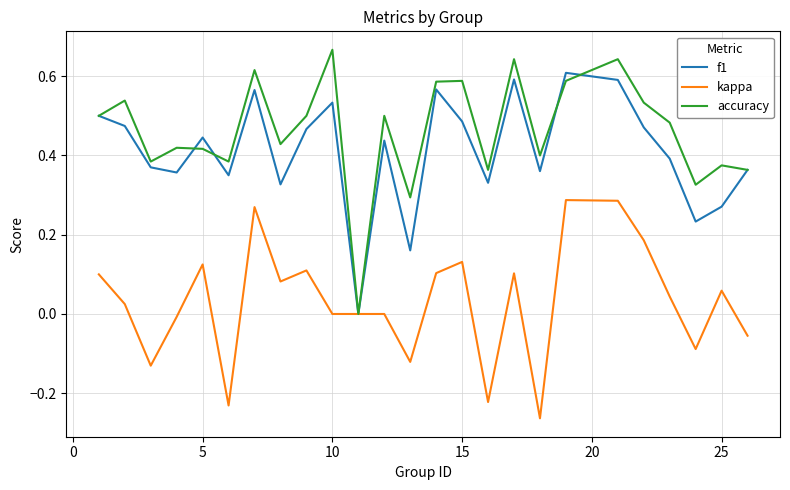

How many series are shown in this chart?

3